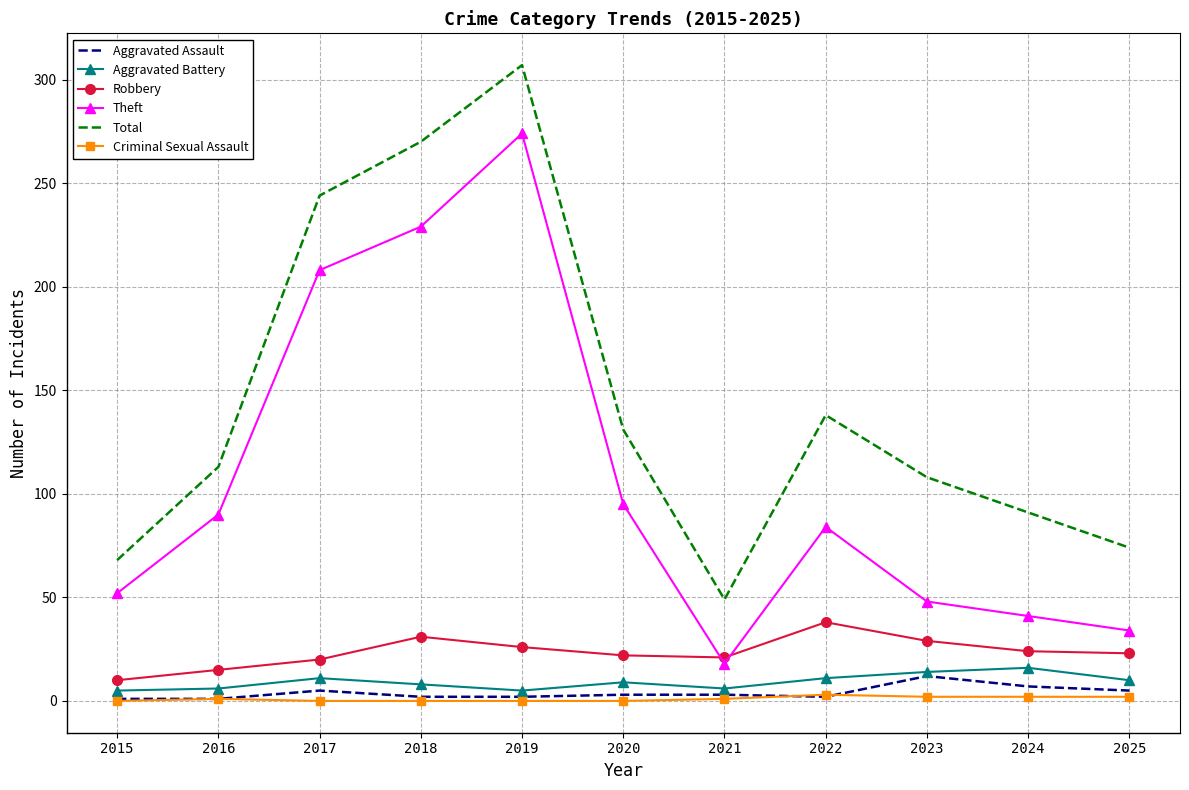

What are all the series names shown in the legend?

Aggravated Assault, Aggravated Battery, Robbery, Theft, Total, Criminal Sexual Assault